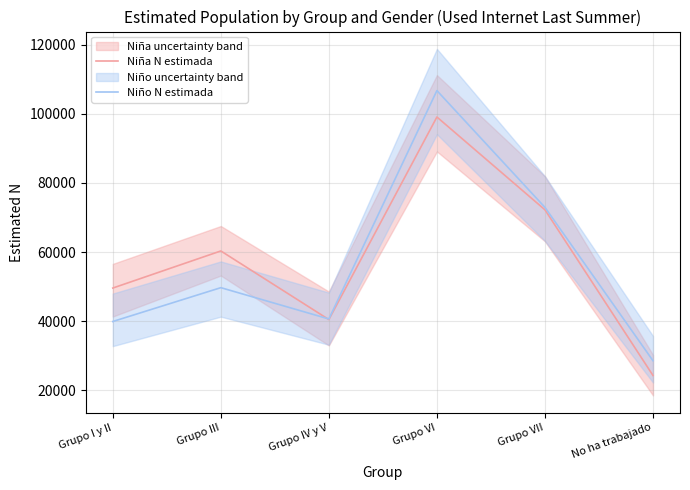

In Niña N estimada, how many points are higher than both neighbors (excluding endpoints)?

2